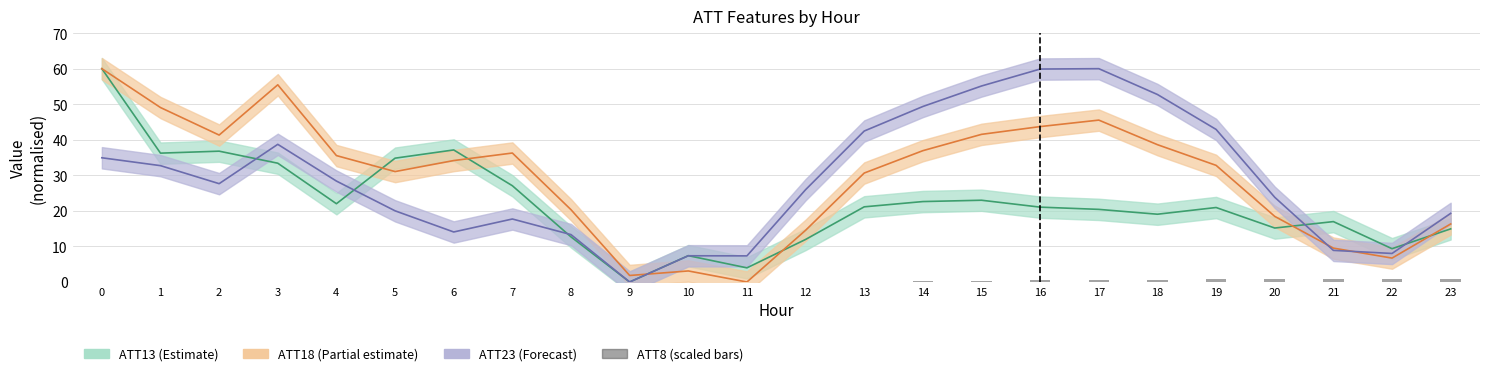

How many categories are shown in the chart?

24